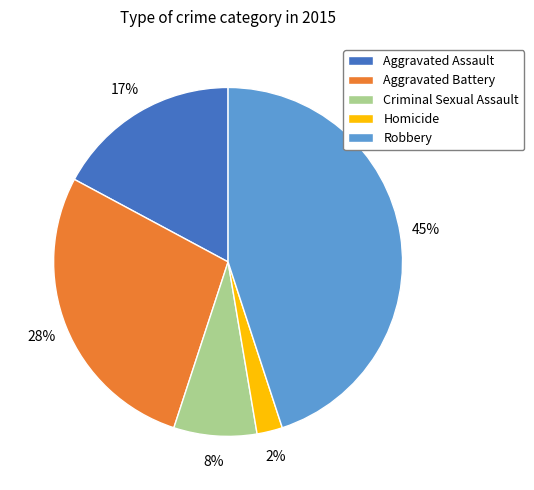

Does any single category account for the majority?

No